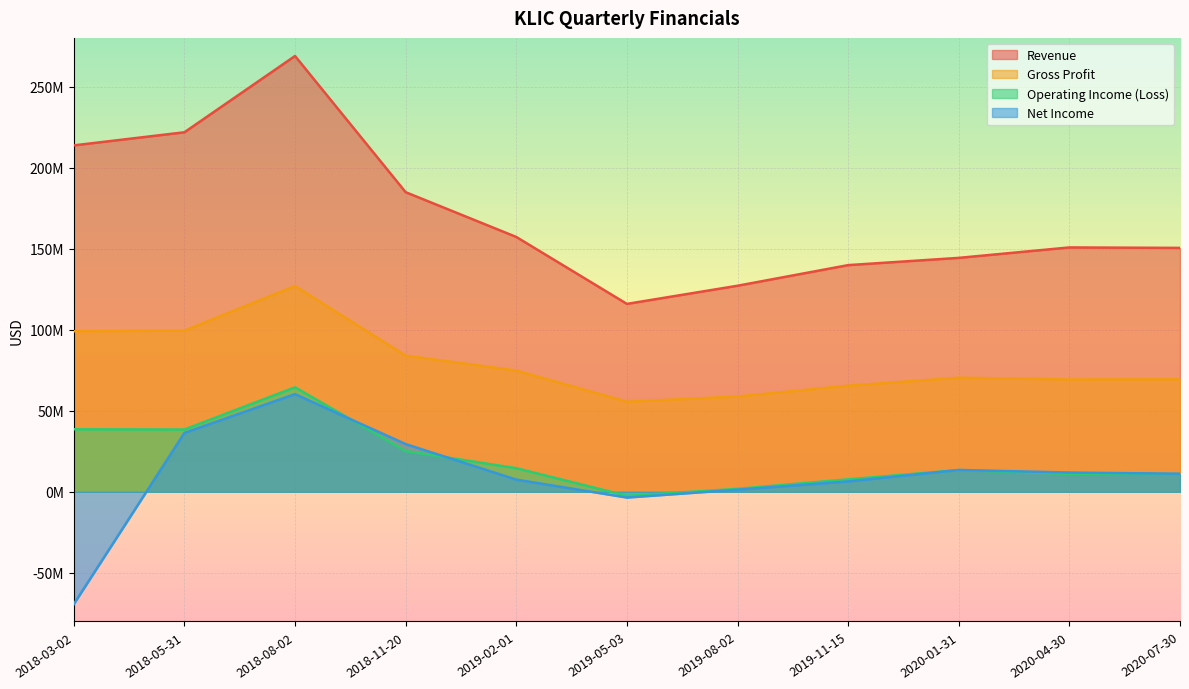

What is the spread (max minus min) of values at 2018-05-31?

185459000